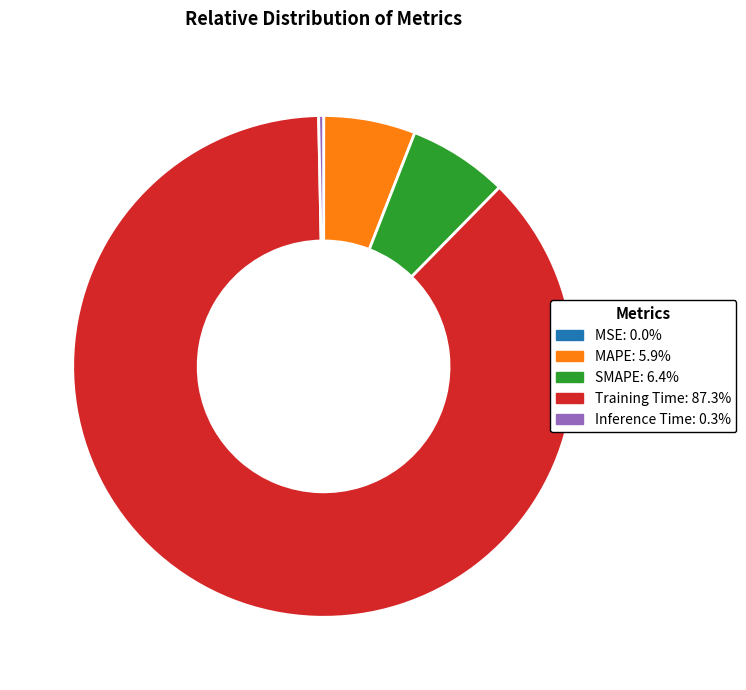

What is the majority slice?

Training Time